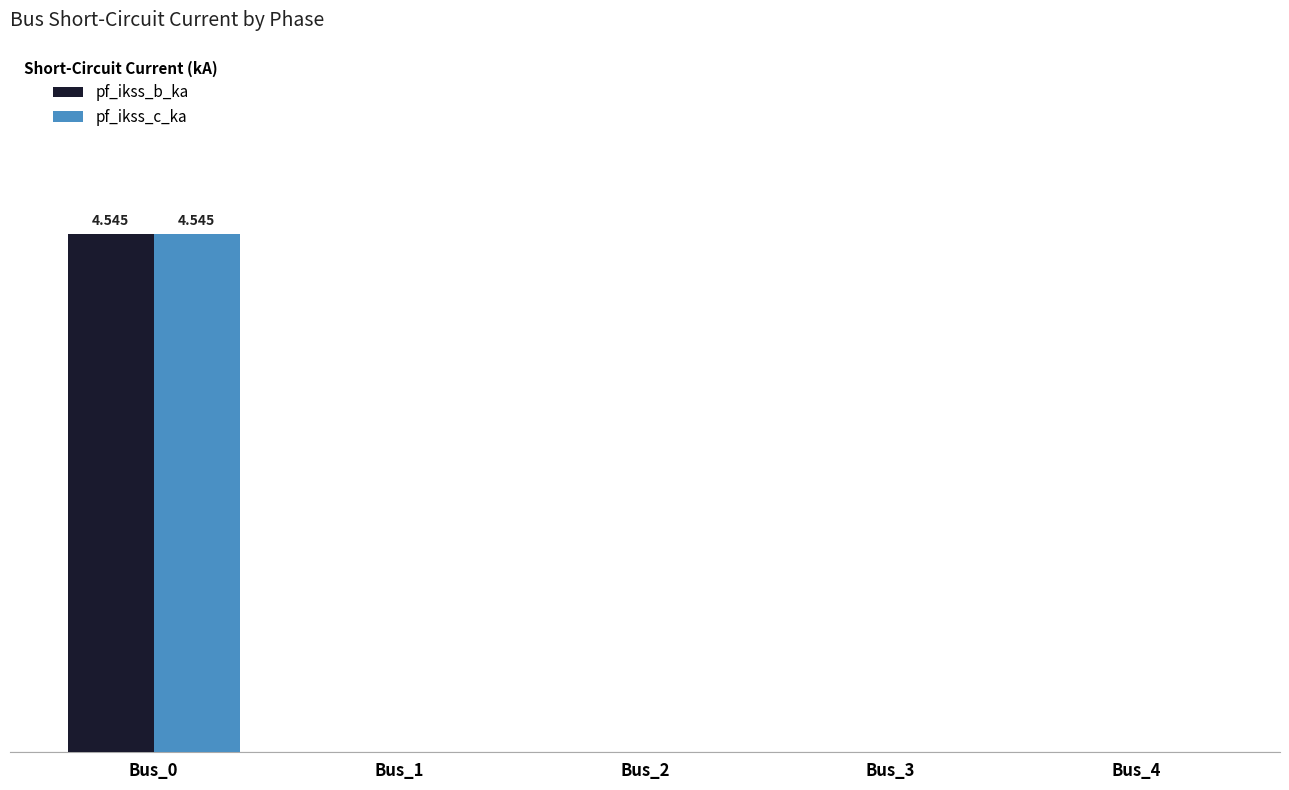

Does the chart contain any negative values?

No